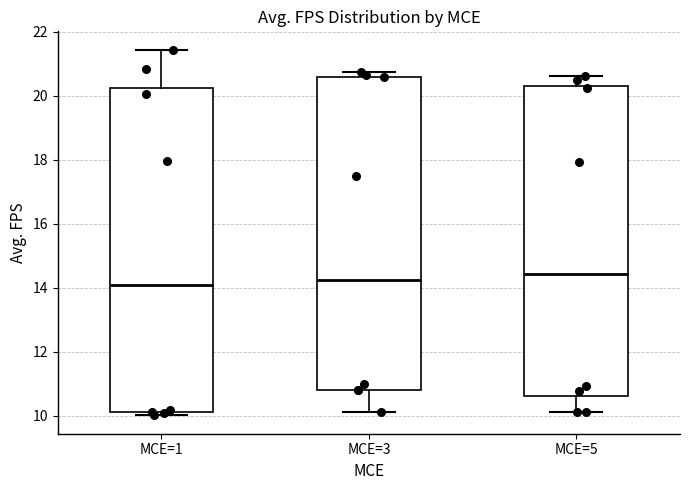

Reading left to right, read every box against the y-axis: the position of its median line, the range the box covers, and the ends of its whiskers. The values are not printed on the chart, so give them approximately, as read against the axis.

MCE=1: median 14.0, box 10.2 to 20.2, whiskers 10.0 to 21.4
MCE=3: median 14.2, box 10.8 to 20.6, whiskers 10.2 to 20.8
MCE=5: median 14.4, box 10.6 to 20.4, whiskers 10.2 to 20.6